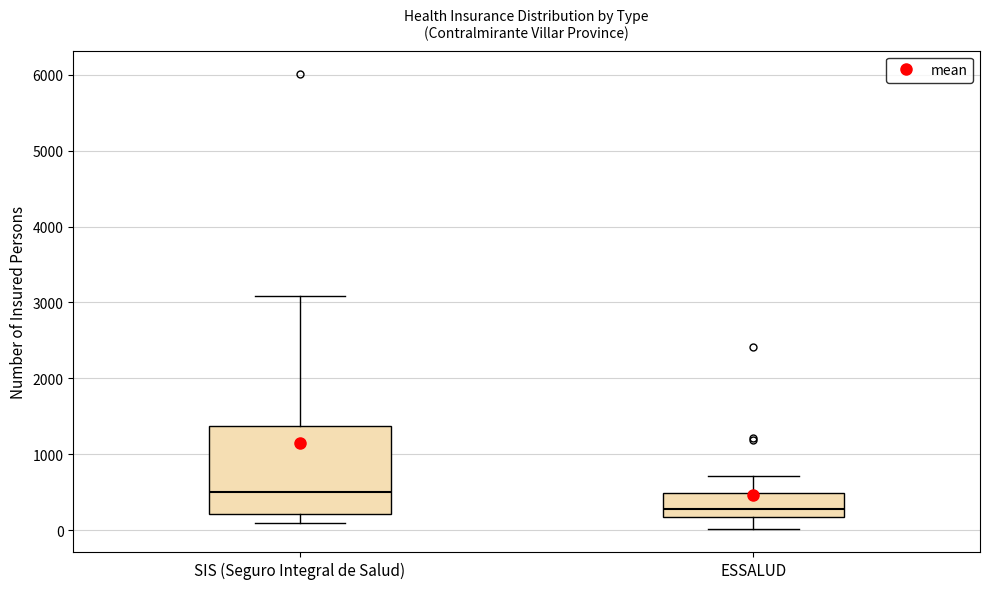

Reading left to right, read every box against the y-axis: the position of its median line, the range the box covers, and the ends of its whiskers. The values are not printed on the chart, so give them approximately, as read against the axis.

SIS (Seguro Integral de Salud): median 500, box 200 to 1400, whiskers 100 to 3100
ESSALUD: median 300, box 200 to 500, whiskers 0 to 700